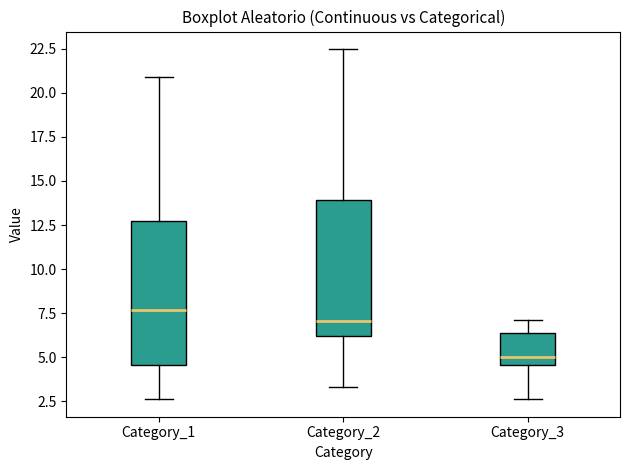

Reading left to right, transcribe this box plot: for each box, give where its median line is, the range the box spans, and where its two whiskers end, as read against the y-axis. The values are not printed on the chart, so give them approximately, as read against the axis.

Category_1: median 7.5, box 4.5 to 12.5, whiskers 2.5 to 21.0
Category_2: median 7.0, box 6.0 to 14.0, whiskers 3.5 to 22.5
Category_3: median 5.0, box 4.5 to 6.5, whiskers 2.5 to 7.0